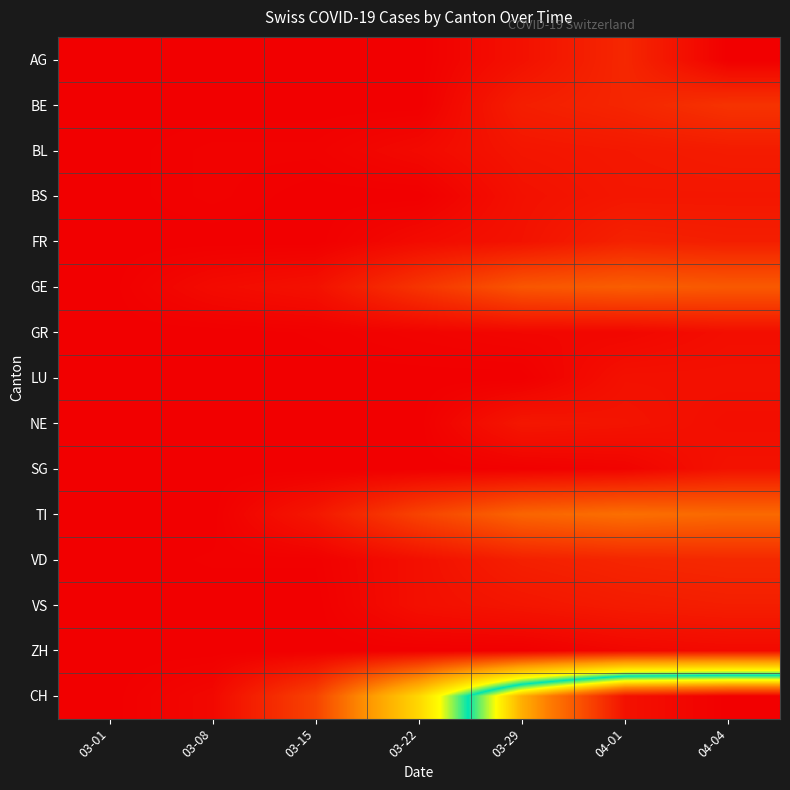

Reading left to right, transcribe all the data shown in this chart.

AG: 03-01=0	03-08=0	03-15=0	03-22=0	03-29=12	04-01=27	04-04=0
BE: 03-01=0	03-08=0	03-15=0	03-22=0	03-29=21	04-01=26	04-04=35
BL: 03-01=0	03-08=2	03-15=2	03-22=7	03-29=15	04-01=17	04-04=19
BS: 03-01=0	03-08=2	03-15=0	03-22=0	03-29=12	04-01=16	04-04=16
FR: 03-01=0	03-08=0	03-15=0	03-22=8	03-29=13	04-01=23	04-04=21
GE: 03-01=0	03-08=8	03-15=12	03-22=36	03-29=59	04-01=64	04-04=61
GR: 03-01=0	03-08=0	03-15=1	03-22=3	03-29=5	04-01=5	04-04=10
LU: 03-01=0	03-08=0	03-15=0	03-22=0	03-29=0	04-01=12	04-04=12
NE: 03-01=0	03-08=0	03-15=0	03-22=0	03-29=16	04-01=14	04-04=10
SG: 03-01=0	03-08=0	03-15=0	03-22=0	03-29=1	04-01=3	04-04=13
TI: 03-01=0	03-08=0	03-15=16	03-22=46	03-29=69	04-01=76	04-04=72
VD: 03-01=0	03-08=1	03-15=1	03-22=11	03-29=22	04-01=26	04-04=28
VS: 03-01=0	03-08=0	03-15=0	03-22=11	03-29=15	04-01=19	04-04=21
ZH: 03-01=0	03-08=0	03-15=0	03-22=0	03-29=0	04-01=5	04-04=7
CH: 03-01=0	03-08=6	03-15=46	03-22=155	03-29=309	04-01=404	04-04=416